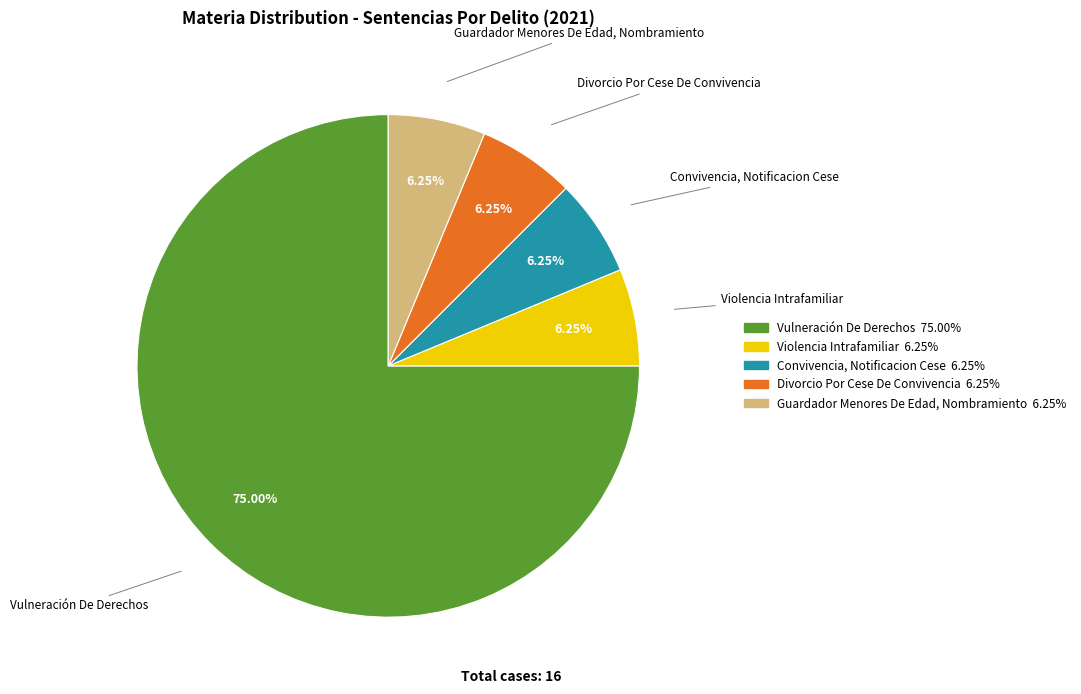

How many slices are in this pie chart?

5